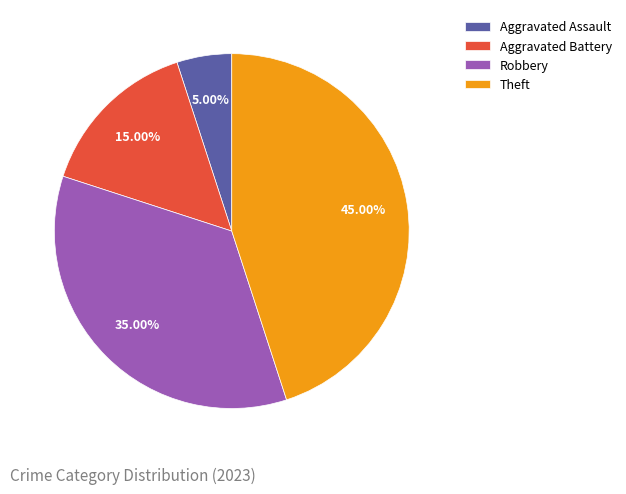

Is there any slice that represents more than half of the pie?

No